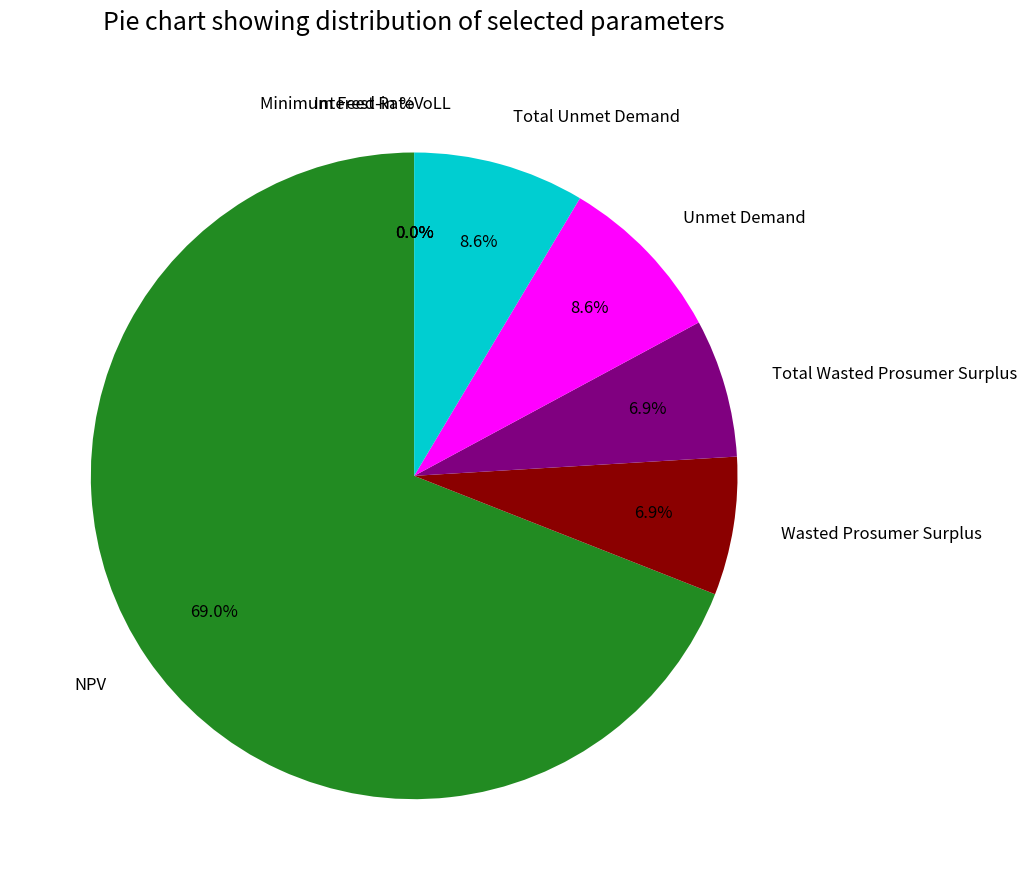

True or false: Wasted Prosumer Surplus accounts for 21% of the total.

False